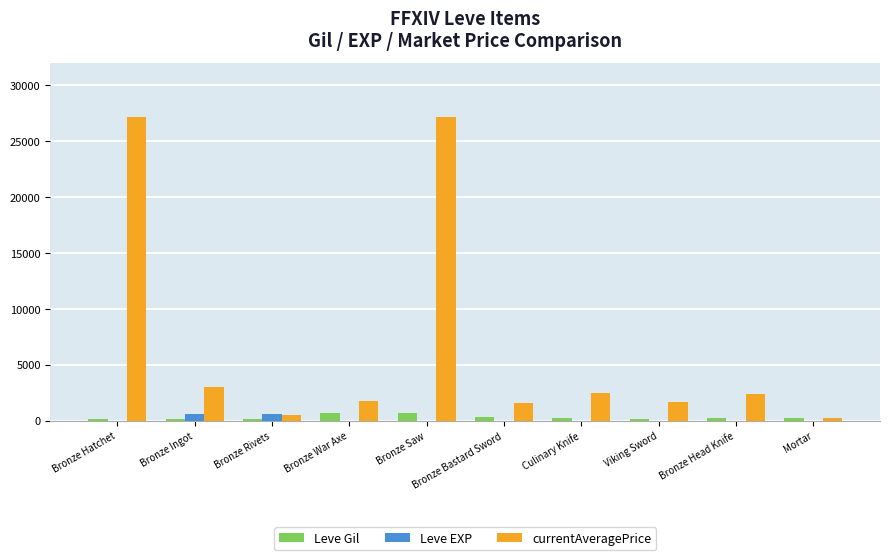

Which series has the largest total across all categories?

currentAveragePrice